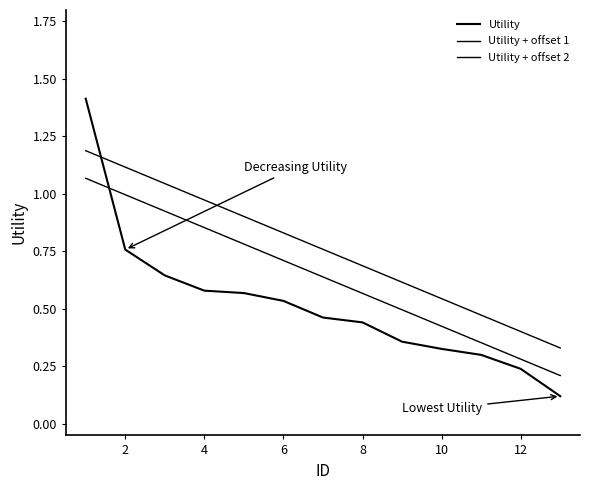

Reading left to right, extract all data points from this chart.

Utility: 1.4	0.8	0.6	0.6	0.6	0.5	0.5	0.4	0.4	0.3	0.3	0.2	0.1
Utility + offset 1: 1.1	1.0	0.9	0.9	0.8	0.7	0.6	0.6	0.5	0.4	0.4	0.3	0.2
Utility + offset 2: 1.2	1.1	1.0	1.0	0.9	0.8	0.8	0.7	0.6	0.5	0.5	0.4	0.3